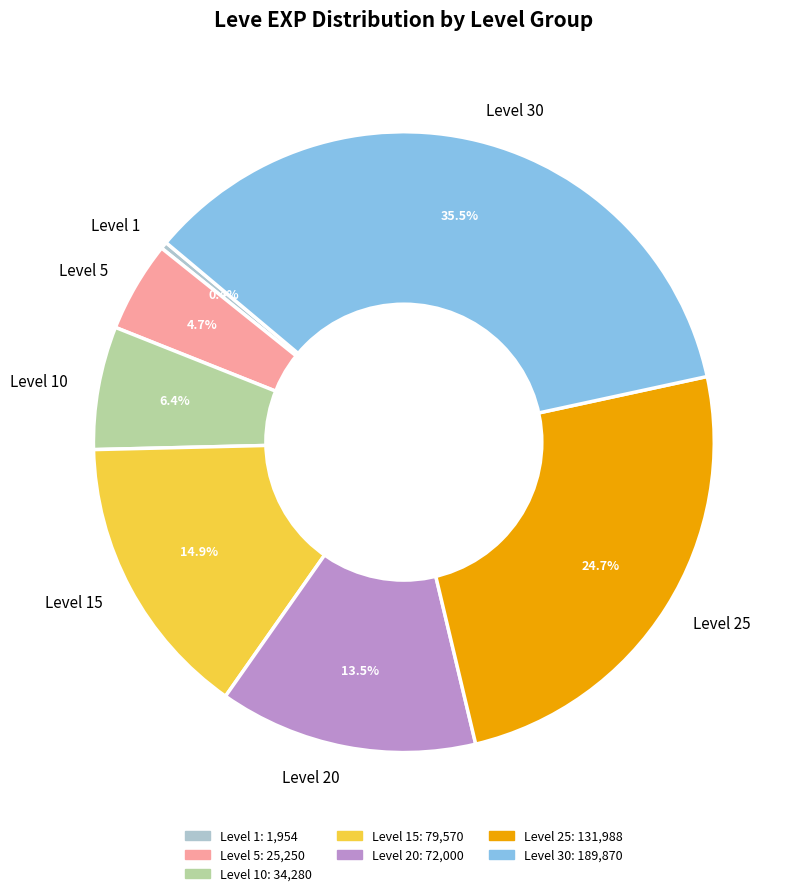

Which slice is the largest?

Level 30